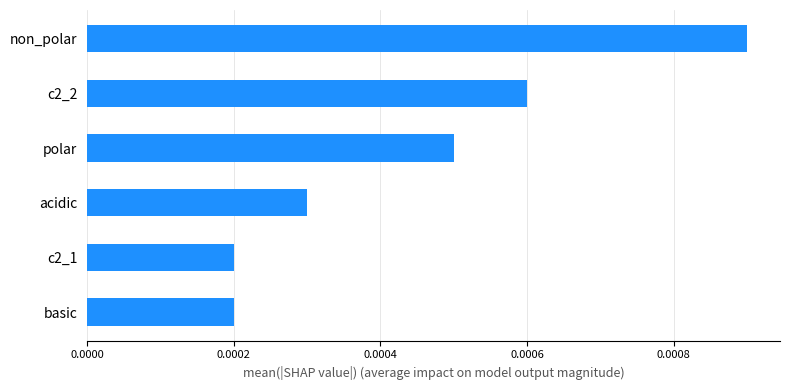

Does the chart contain stacked bars?

No